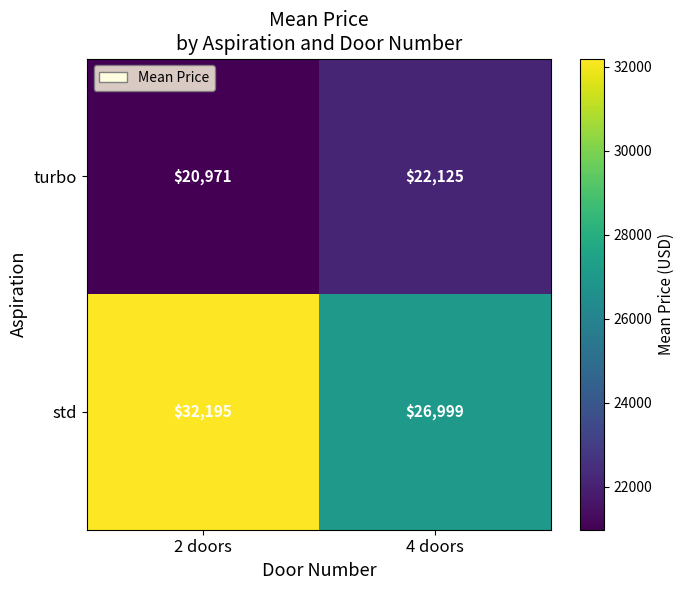

Is it true that turbo equals 22125 at 4 doors?

True